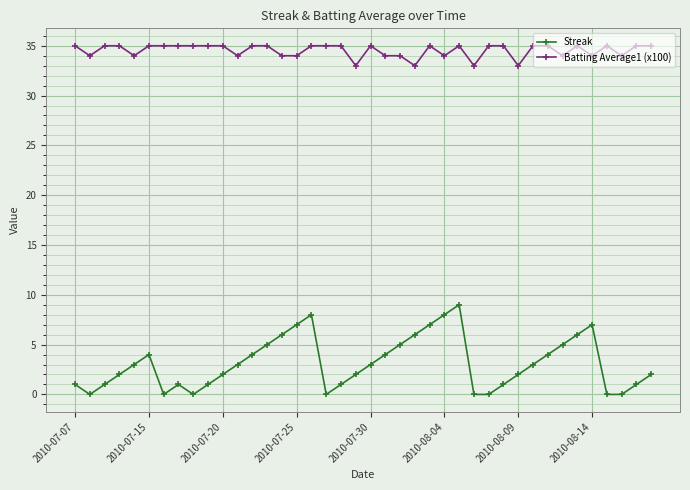

Reading right to left, list all the values displayed in this chart.

Streak: 2	1	0	0	7	6	5	4	3	2	1	0	0	9	8	7	6	5	4	3	2	1	0	8	7	6	5	4	3	2	1	0	1	0	4	3	2	1	0	1
Batting Average1 (x100): 35	35	34	35	34	35	34	35	35	33	35	35	33	35	34	35	33	34	34	35	33	35	35	35	34	34	35	35	34	35	35	35	35	35	35	34	35	35	34	35